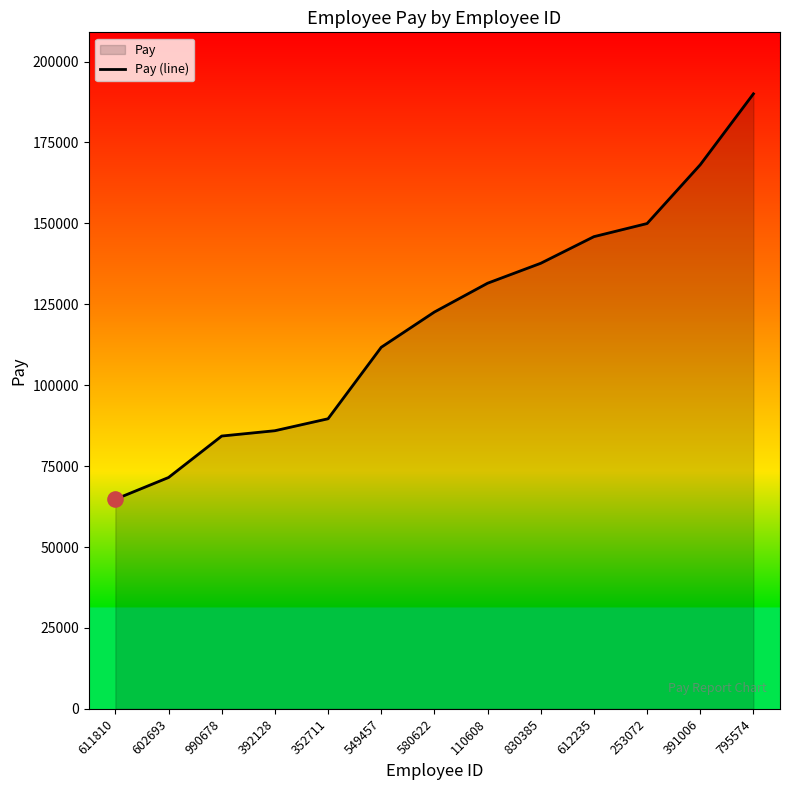

What is the ratio of the value at 253072 to the value at 611810?

2.3